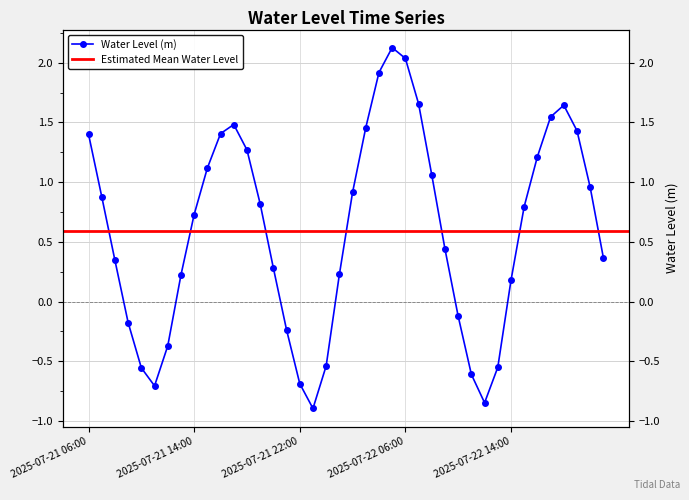

Which has a higher value, 2025-07-22 05:00 or 2025-07-22 20:00?

2025-07-22 05:00